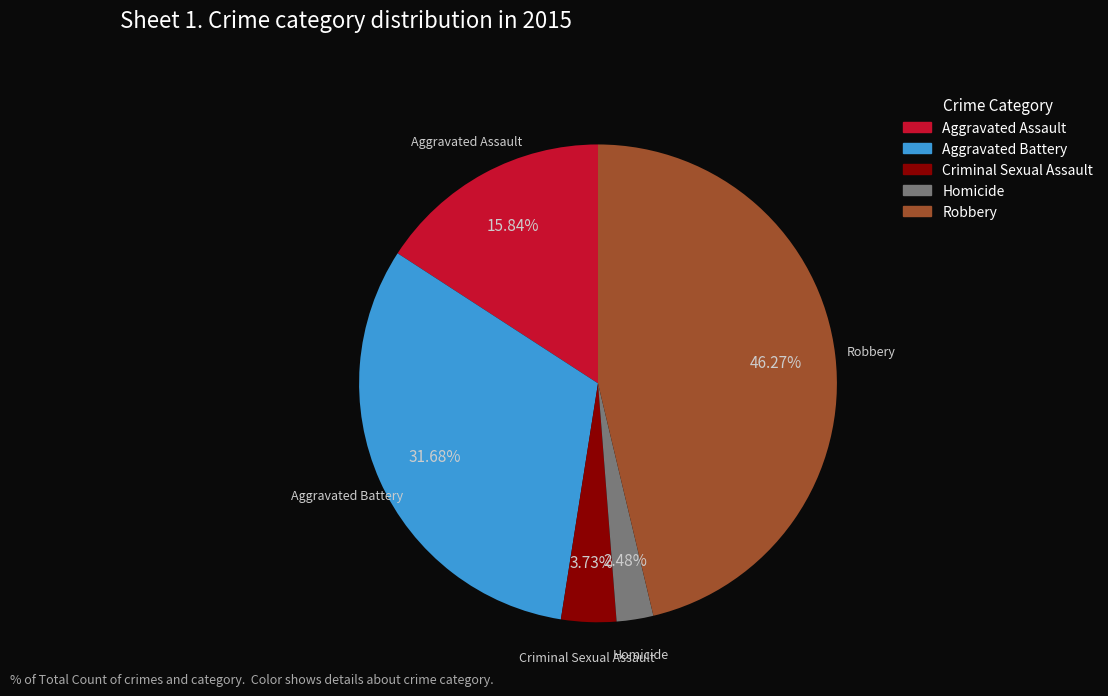

To the nearest percent, what percentage of the pie is Aggravated Assault?

16%